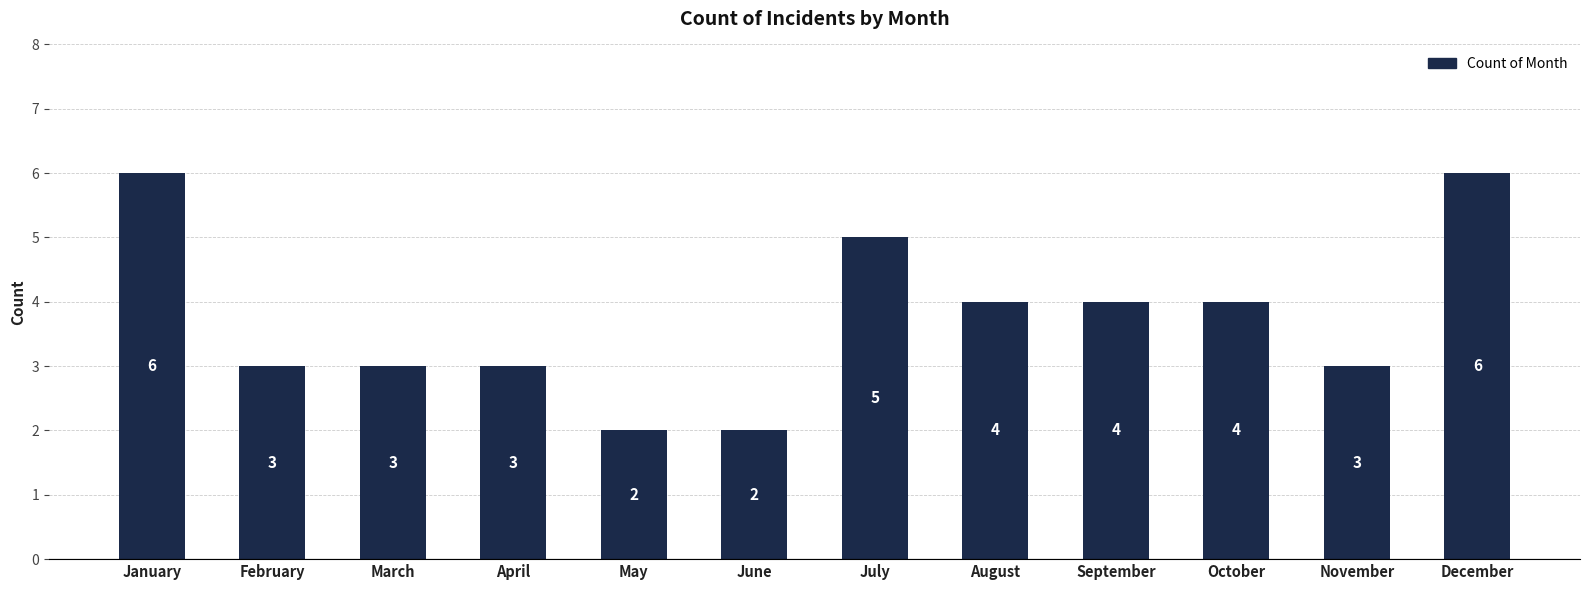

Where does the data first go above 4?

January